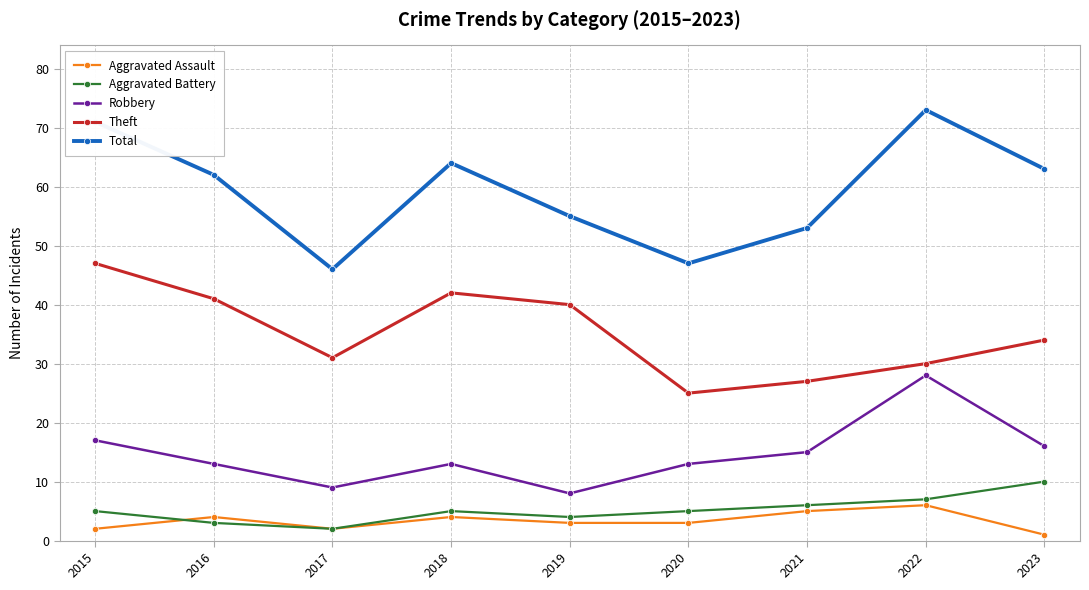

Does the chart have visible grid lines?

Yes